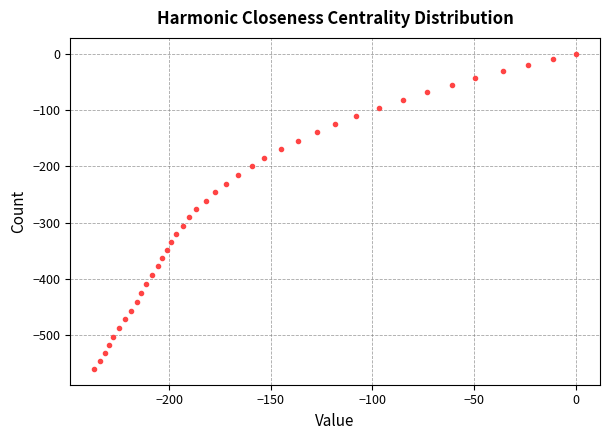

What is the range of Y values (max minus min)?

559.9